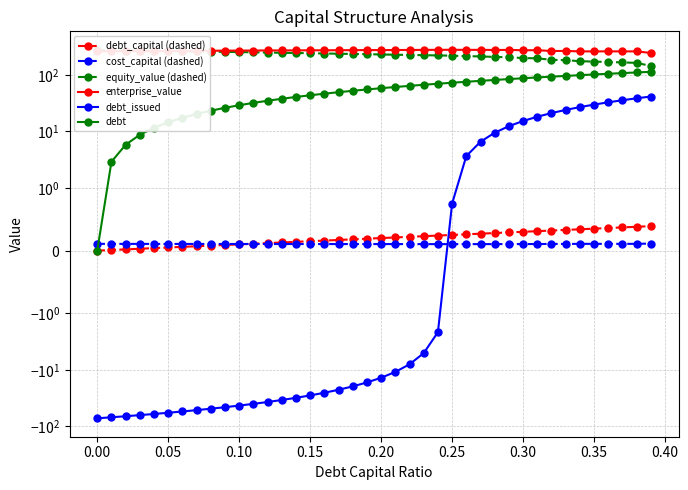

What is the sum of all debt values?

2257.3